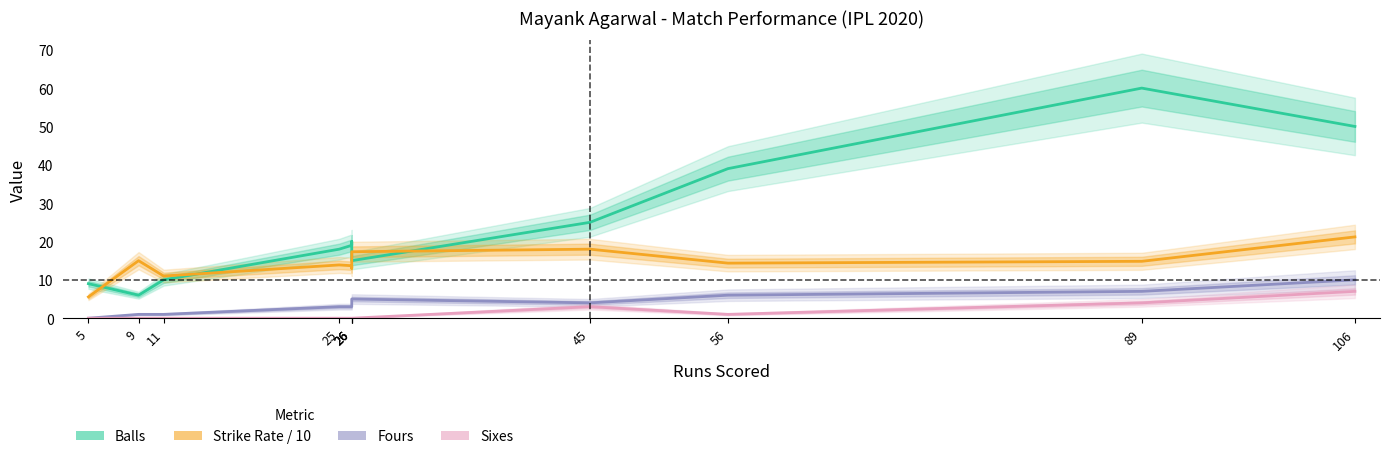

Between 26 and 45, which series saw the biggest shift?

Balls